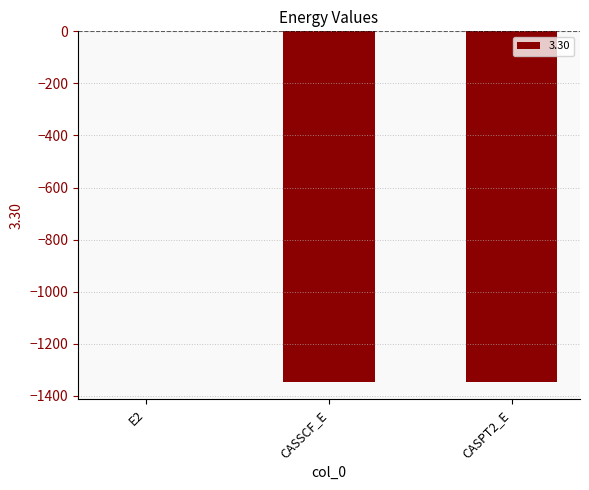

Which label corresponds to the largest value in the chart?

E2